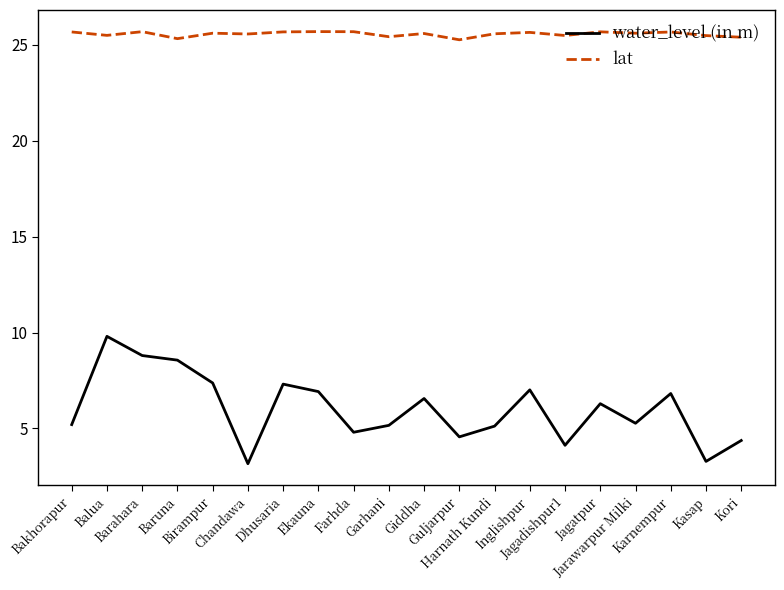

What are all the series names shown in the legend?

water_level (in m), lat